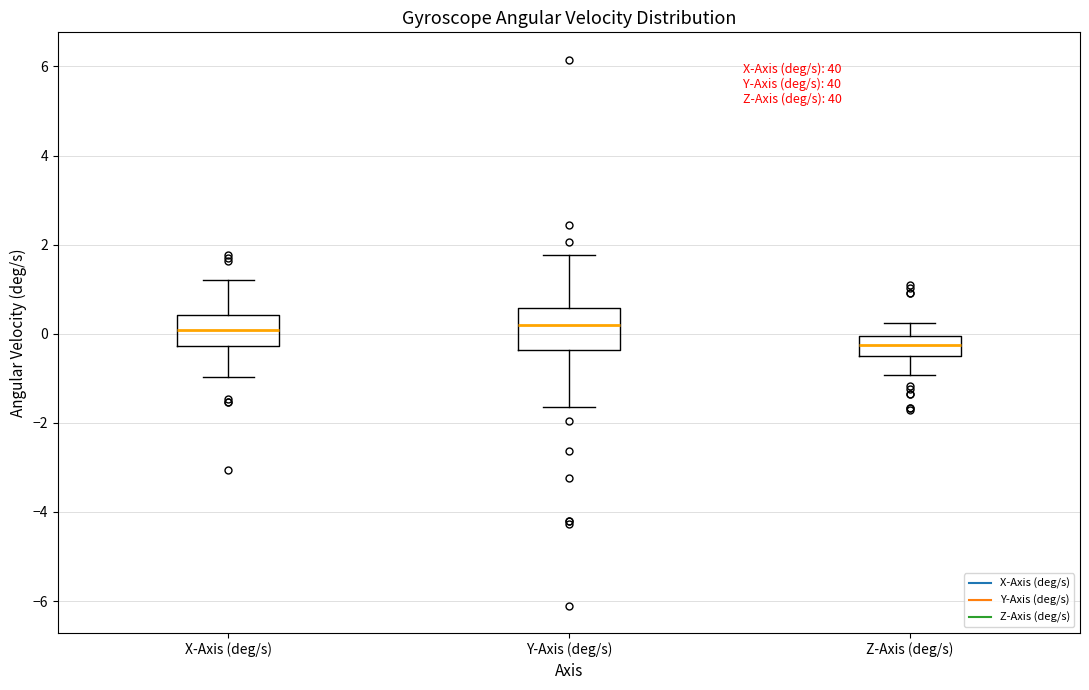

Comparing the boxes themselves (not the whiskers), which one is the tallest?

Y-Axis (deg/s)